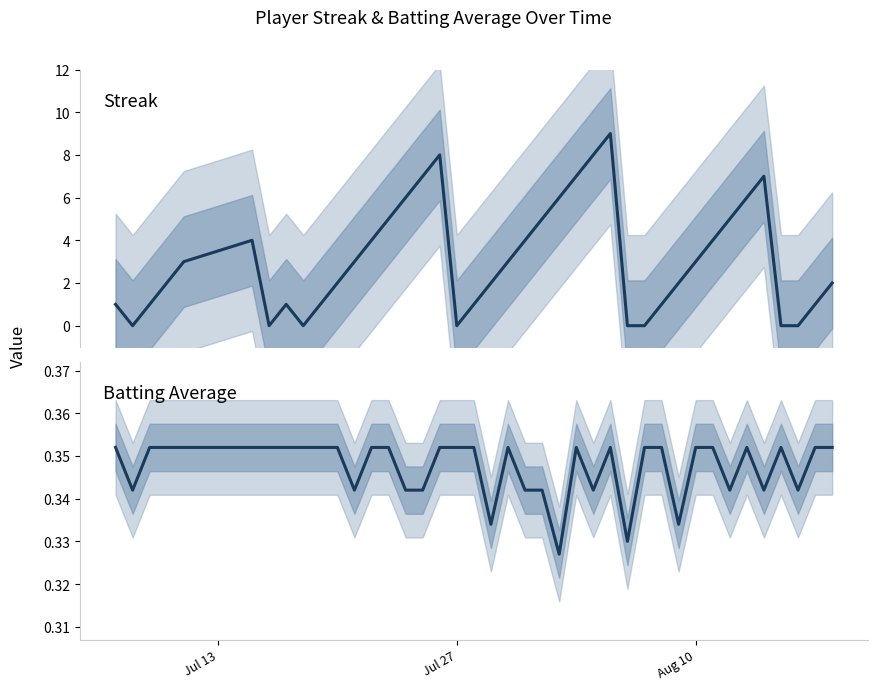

After their last crossing, which series has the higher values: Streak or Batting Average1?

Streak